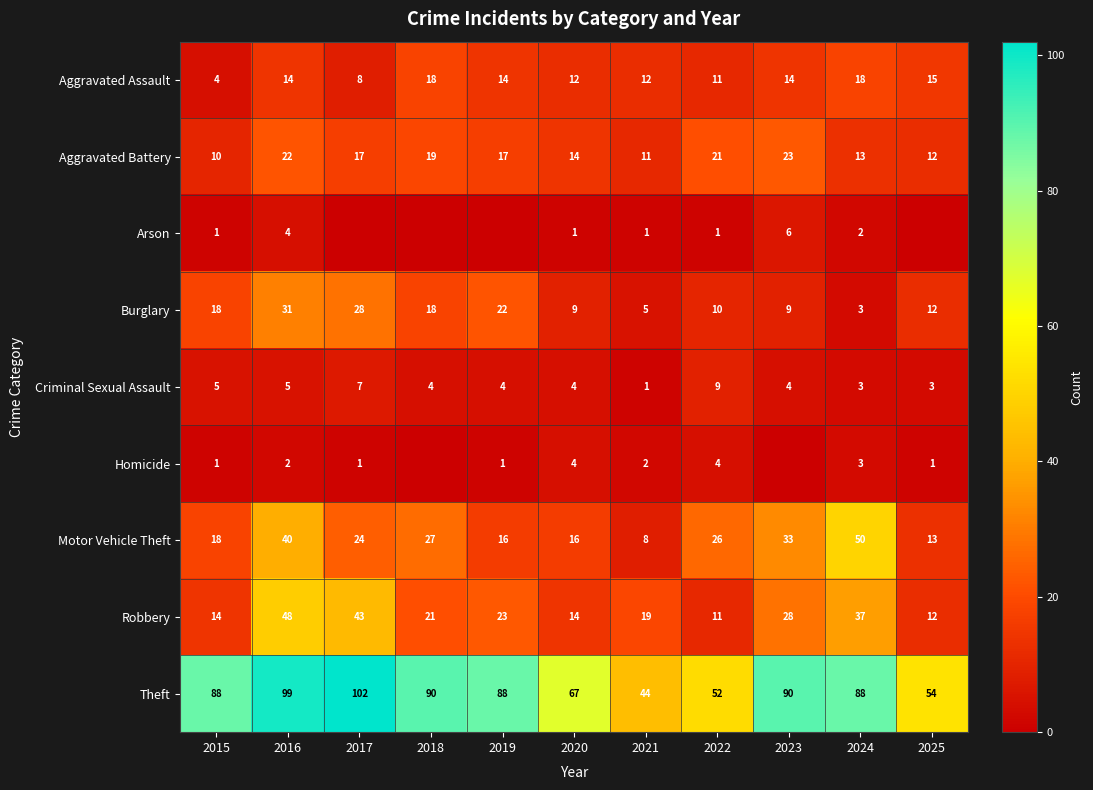

What is the approximate value of Burglary at 2015, to the nearest 10?

20